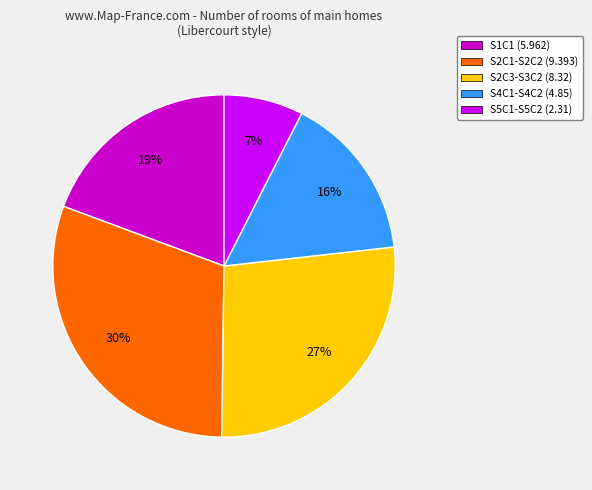

To the nearest percent, what portion does S2C1-S2C2 (9.393) represent?

30%